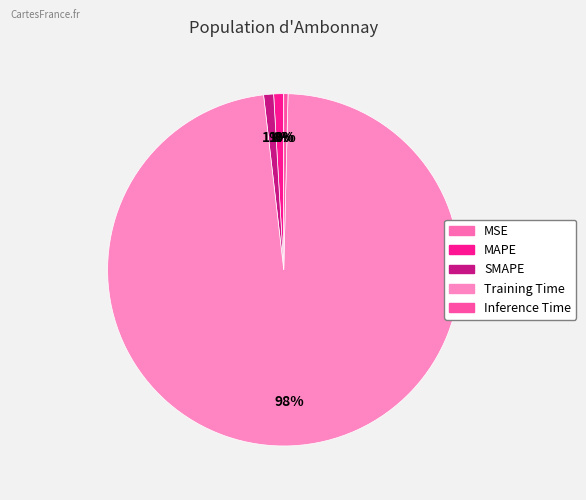

Does MSE account for over 50% of the chart?

No